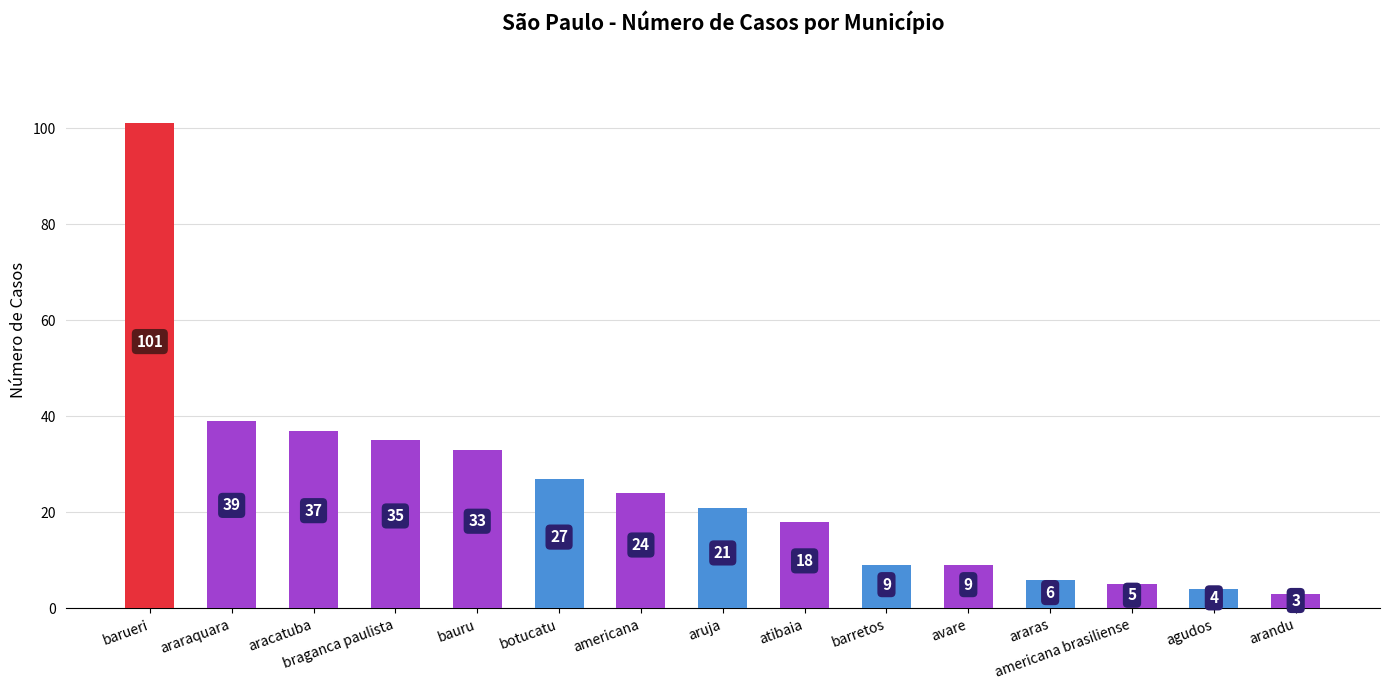

Reading right to left, transcribe all the data shown in this chart.

arandu=3	agudos=4	americana brasiliense=5	araras=6	avare=9	barretos=9	atibaia=18	aruja=21	americana=24	botucatu=27	bauru=33	braganca paulista=35	aracatuba=37	araraquara=39	barueri=101